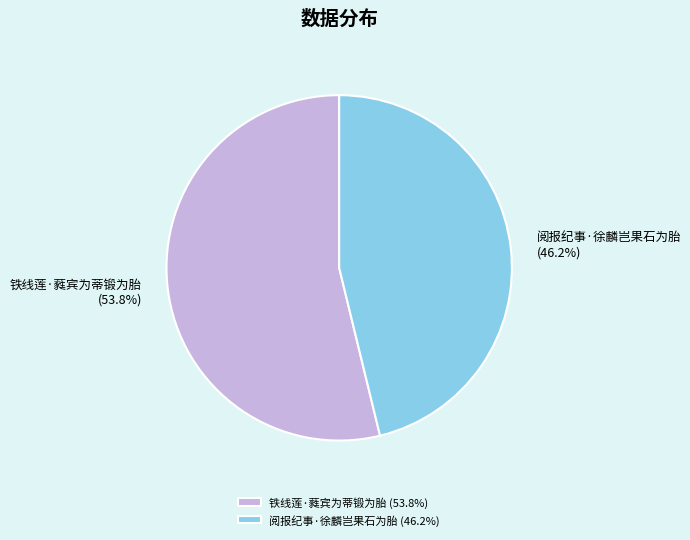

Which slice is the smallest?

阅报纪事·徐麟岂果石为胎